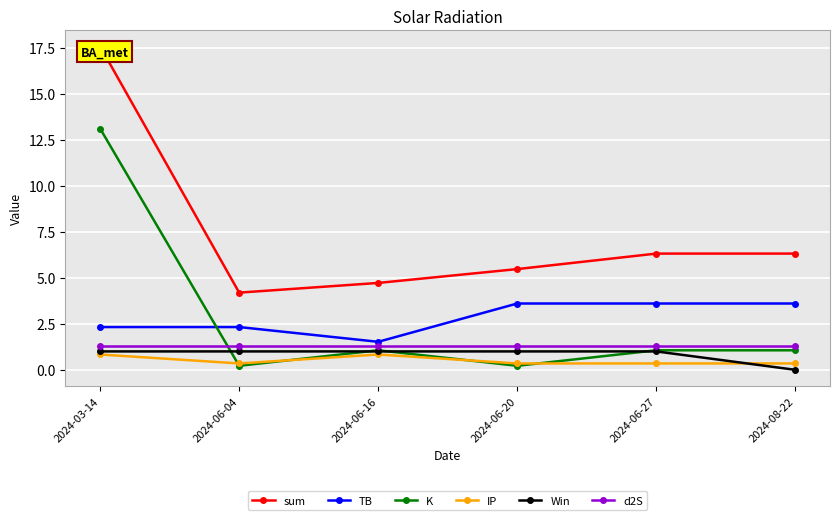

True or false: sum and TB intersect in this chart.

False